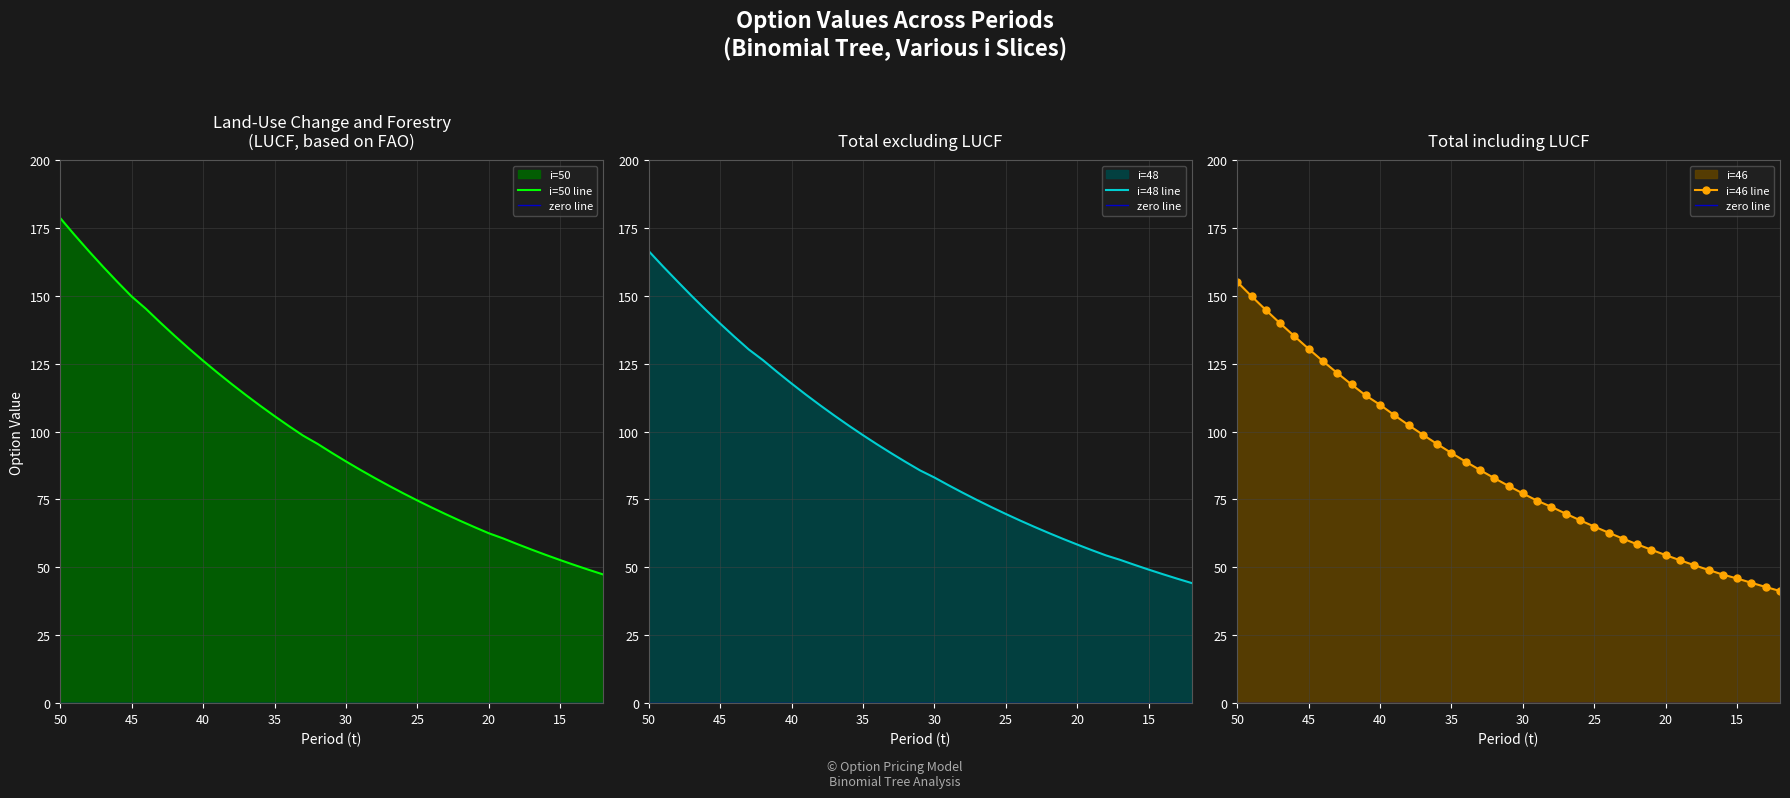

What is the spread (max minus min) of values at 13?

6.3